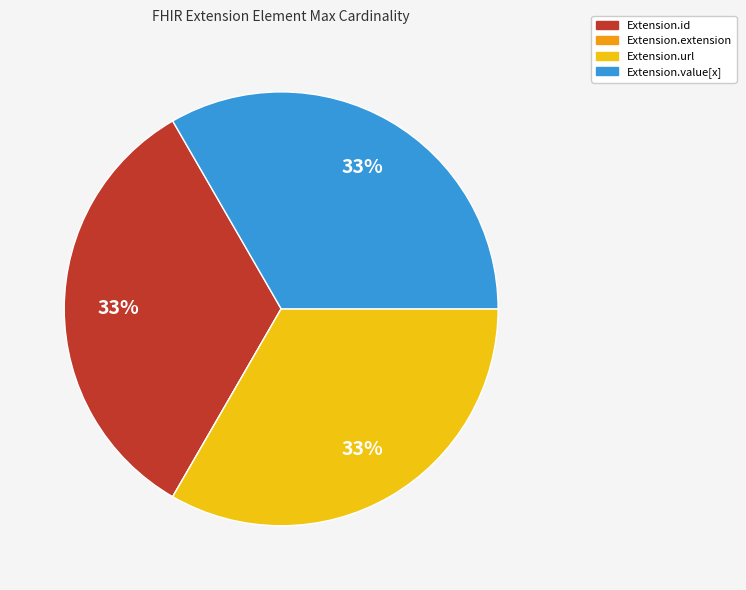

Is it true that Extension.value[x] is 33% of the pie?

True